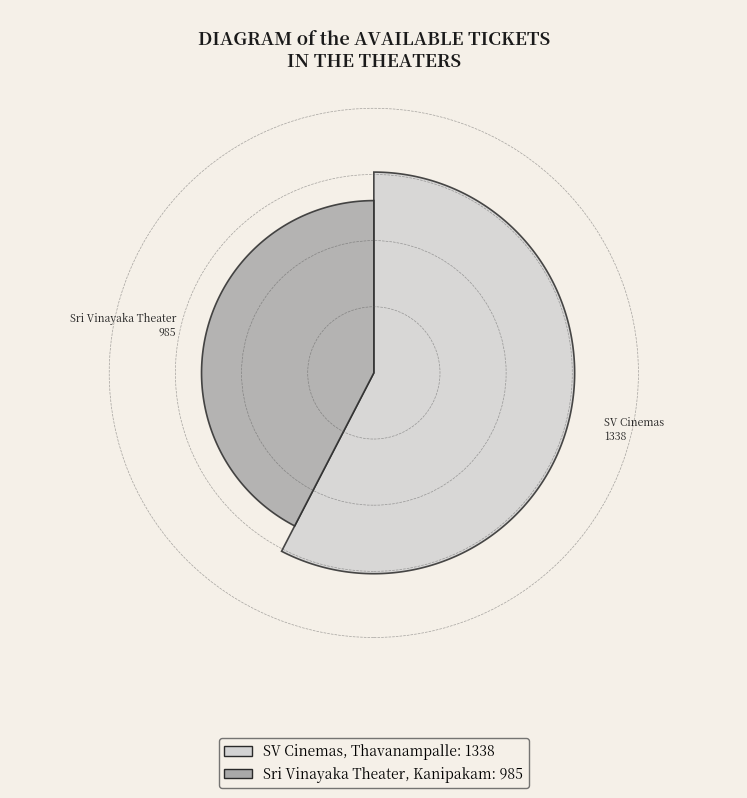

Rank the categories by value from lowest to highest.

Sri Vinayaka Theater, Kanipakam, SV Cinemas, Thavanampalle